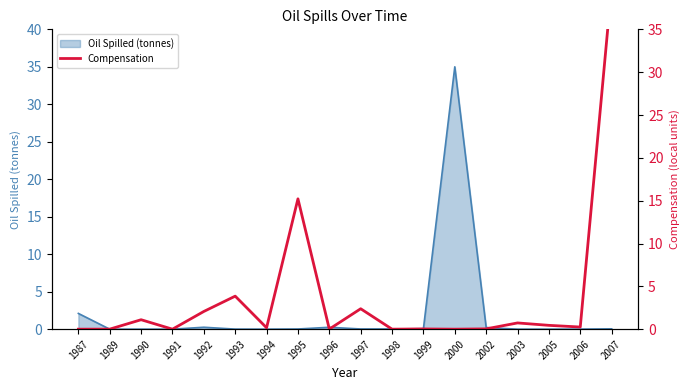

What is the highest value of the Oil Spilled (tonnes) series?

35.0